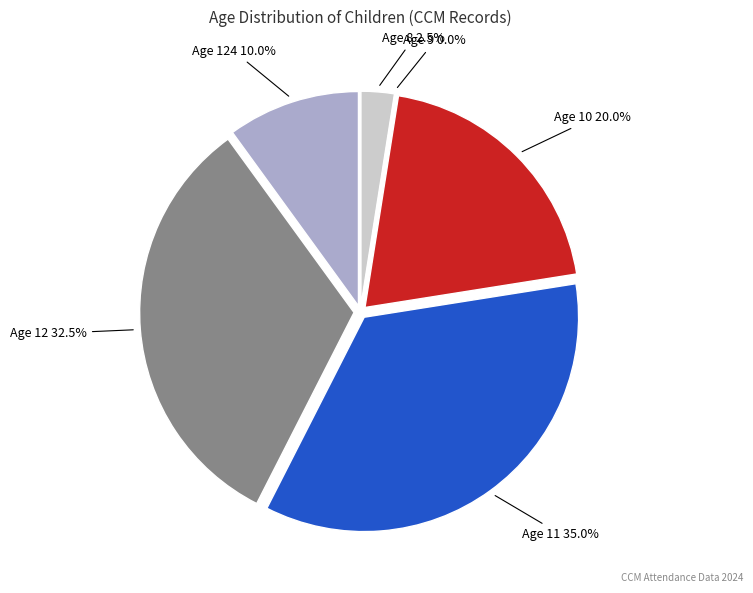

Which category has the smallest portion of the pie?

9